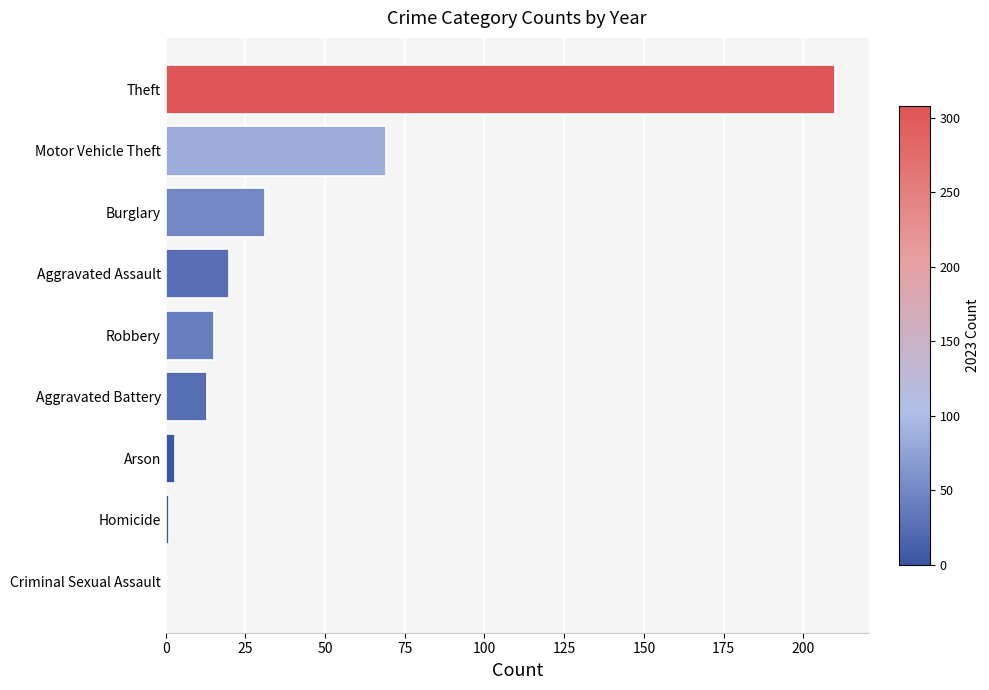

Count the number of categories in the chart.

9